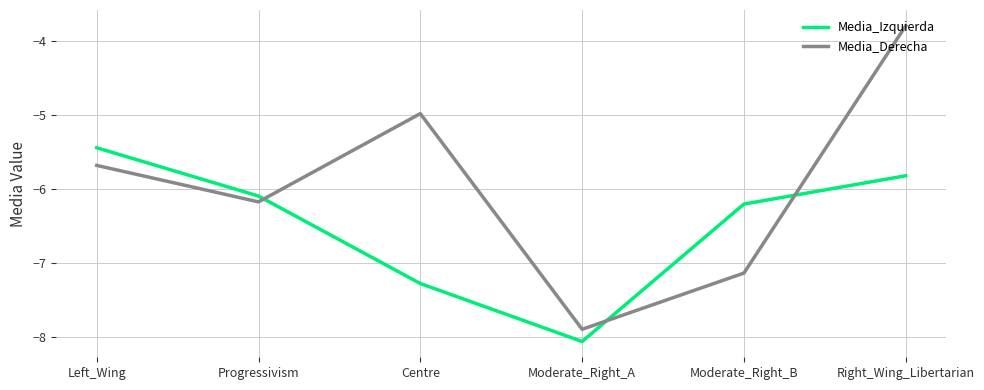

The Media_Derecha series shows -7.1 at Moderate_Right_B. True or false?

True